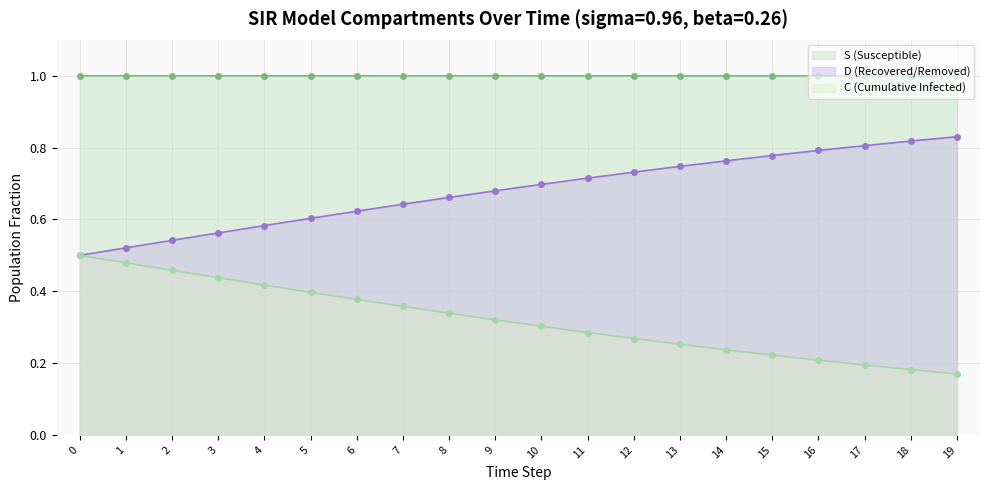

What is the total value across all series at 3?

2.0